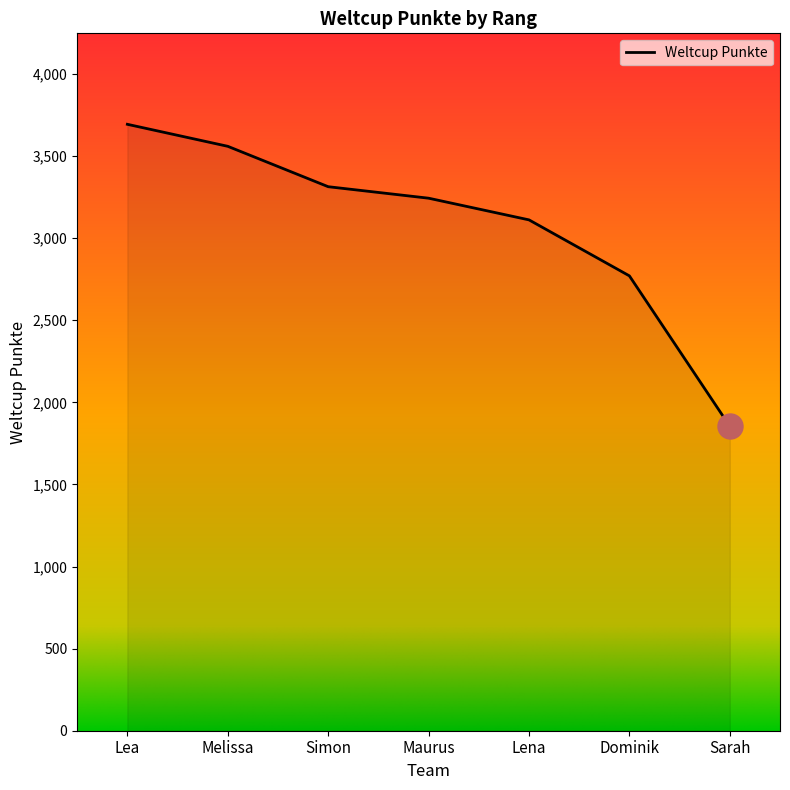

What position from the left is Simon?

3